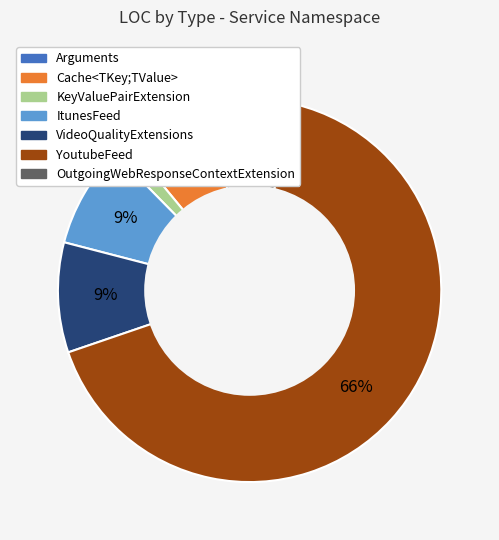

How many slices are in this pie chart?

7